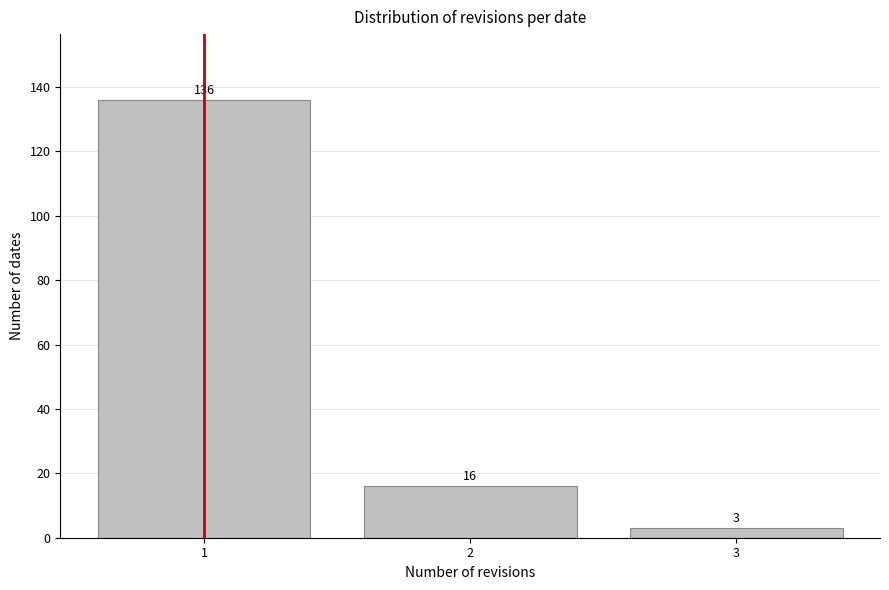

Which range on the x-axis has the tallest bar?

0.5 to 1.5